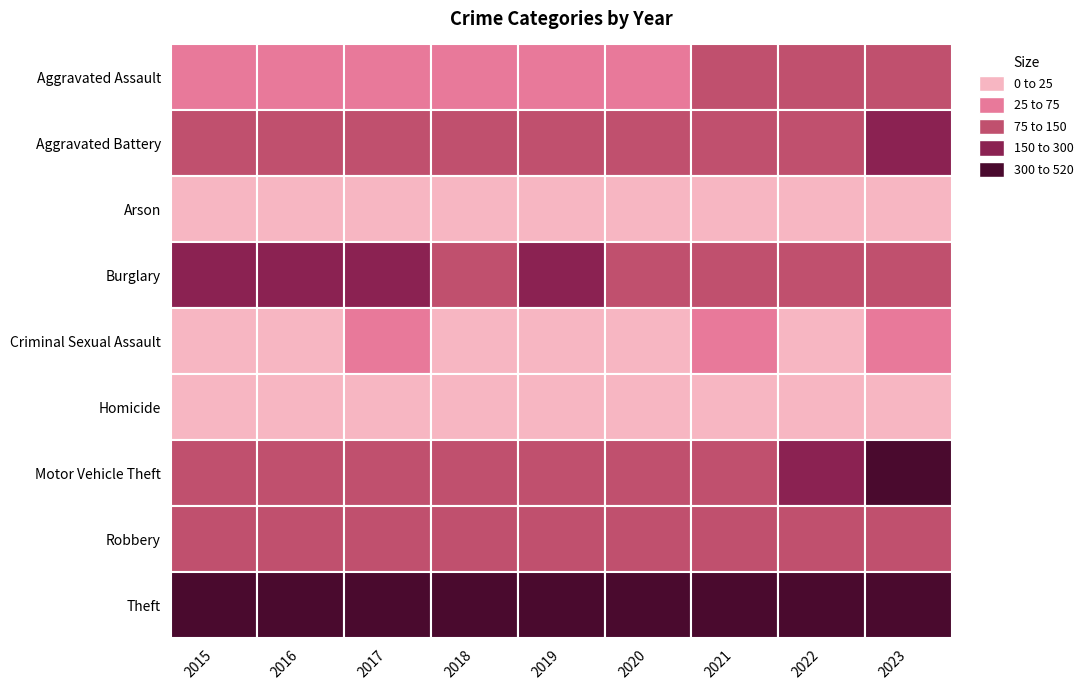

What is the maximum value for Motor Vehicle Theft?

515